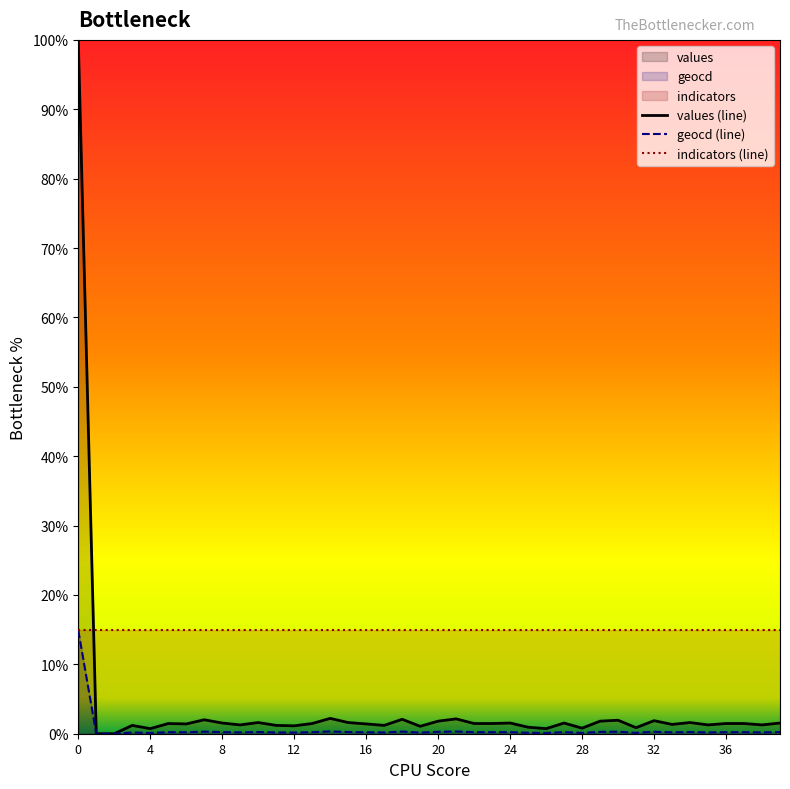

In values (line), how many points are higher than both neighbors (excluding endpoints)?

12